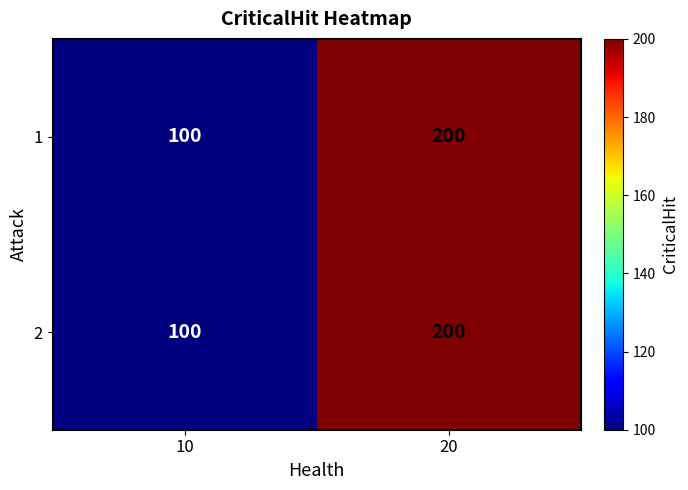

At which category is the sum across all series the highest?

20